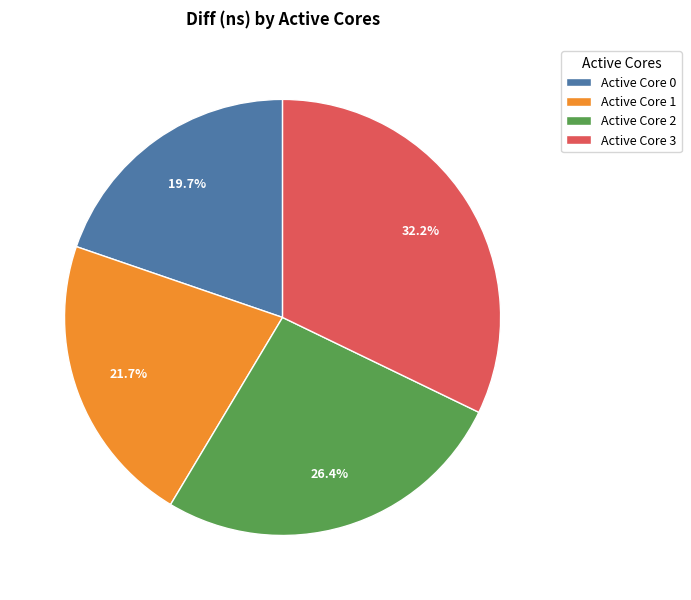

What is the ratio of the value at Active Core 3 to the value at Active Core 2?

1.2